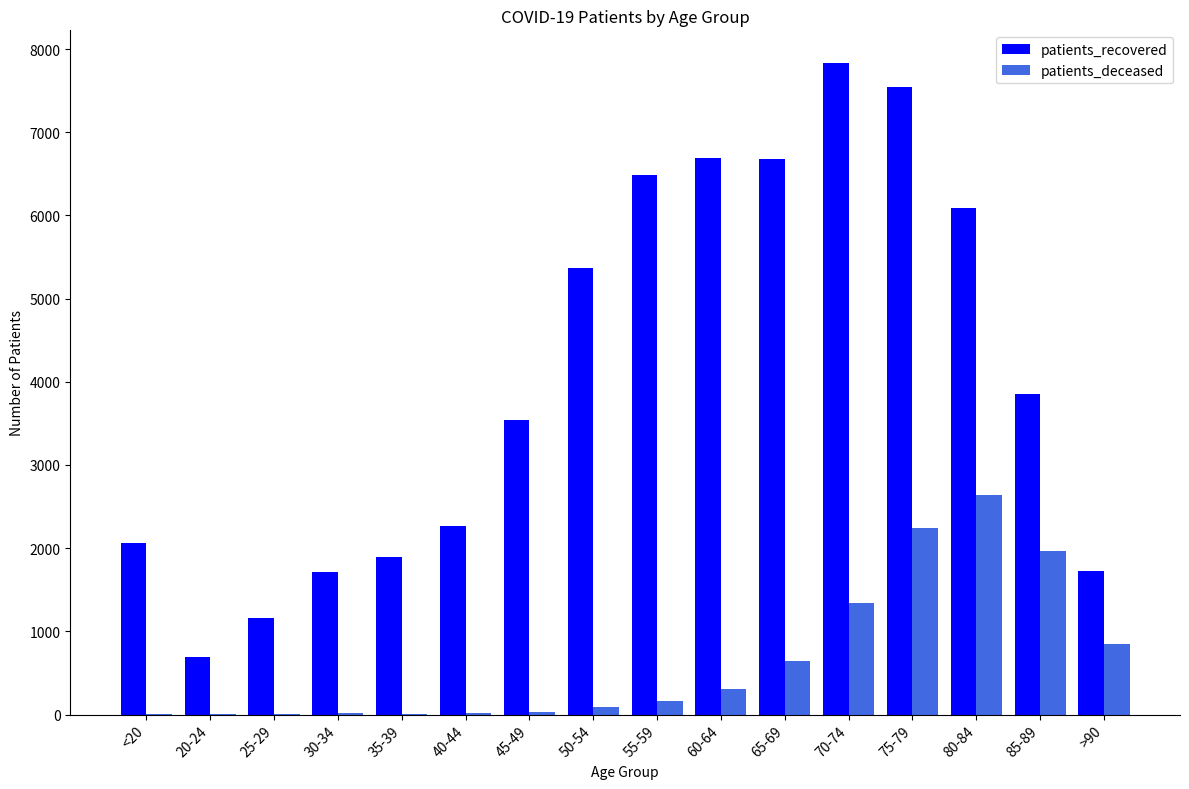

At which label is patients_recovered closest to 4262?

85-89